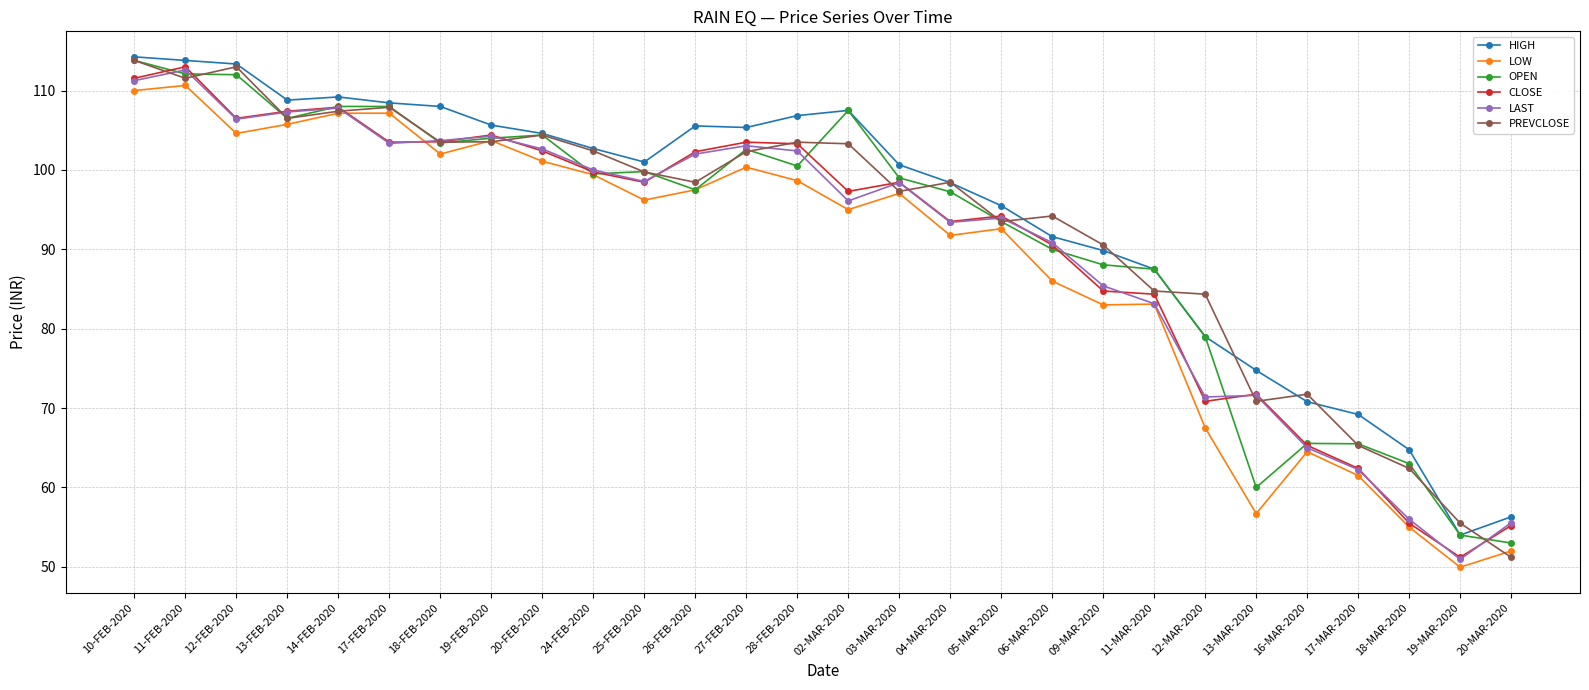

Which category has the highest value in the OPEN series?

10-FEB-2020